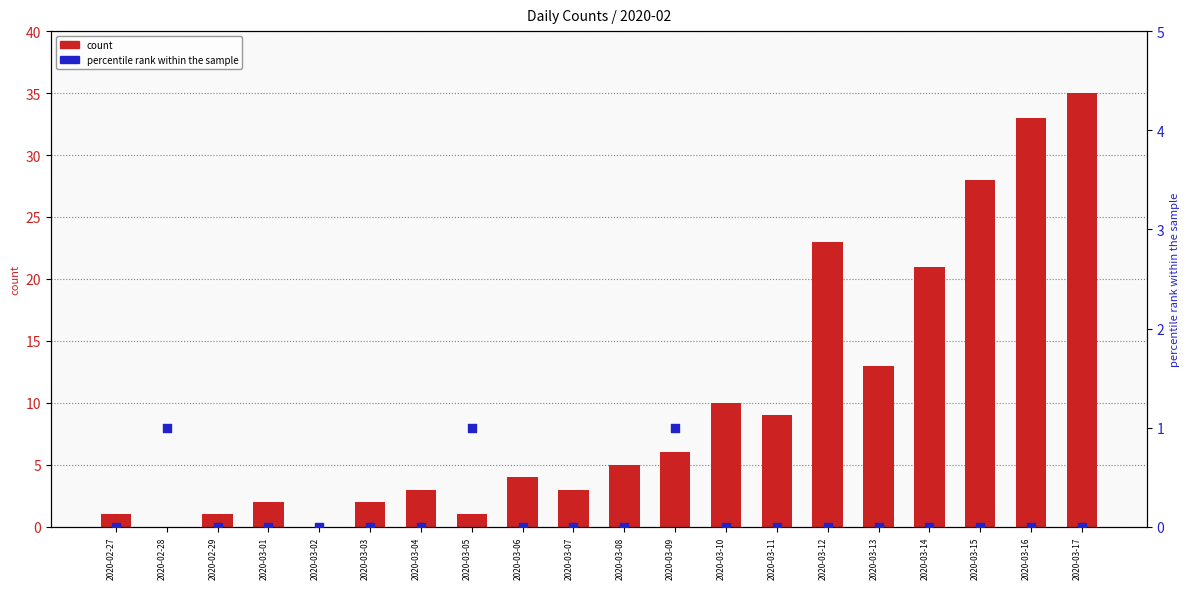

Which series contains the highest Y value?

count